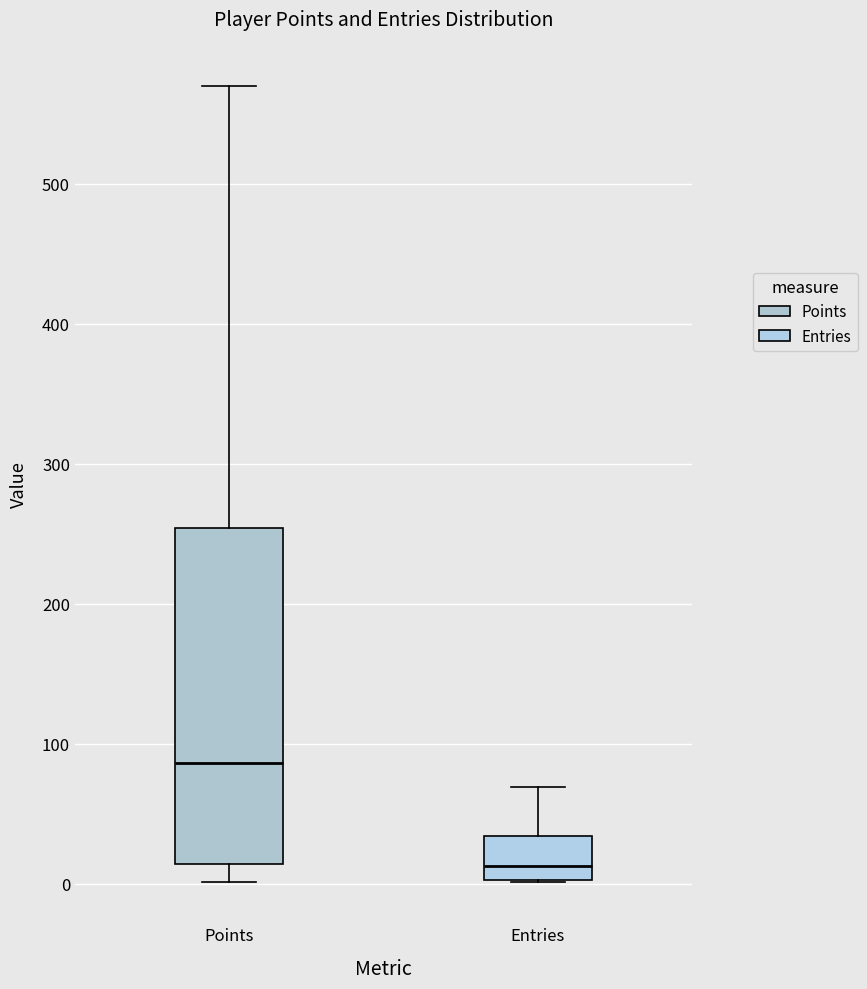

Comparing the boxes themselves (not the whiskers), which one is the tallest?

Points